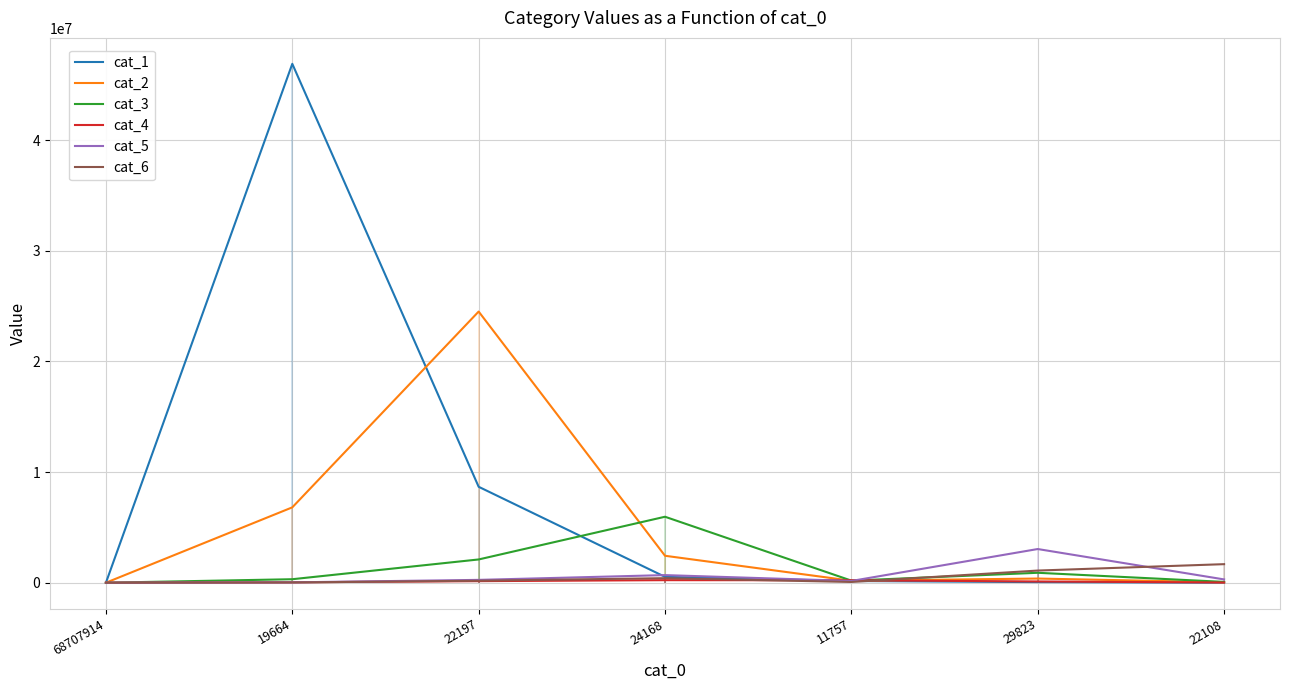

In cat_5, how many points are higher than both neighbors (excluding endpoints)?

2